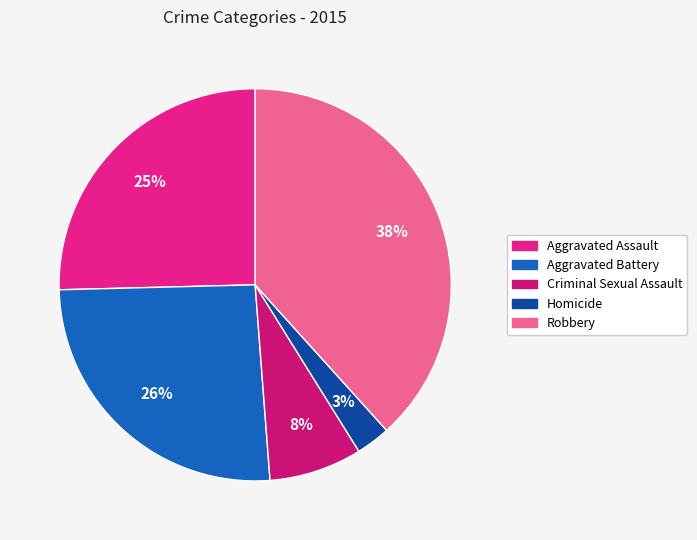

What percentage do Aggravated Assault and Homicide together represent?

28.2%